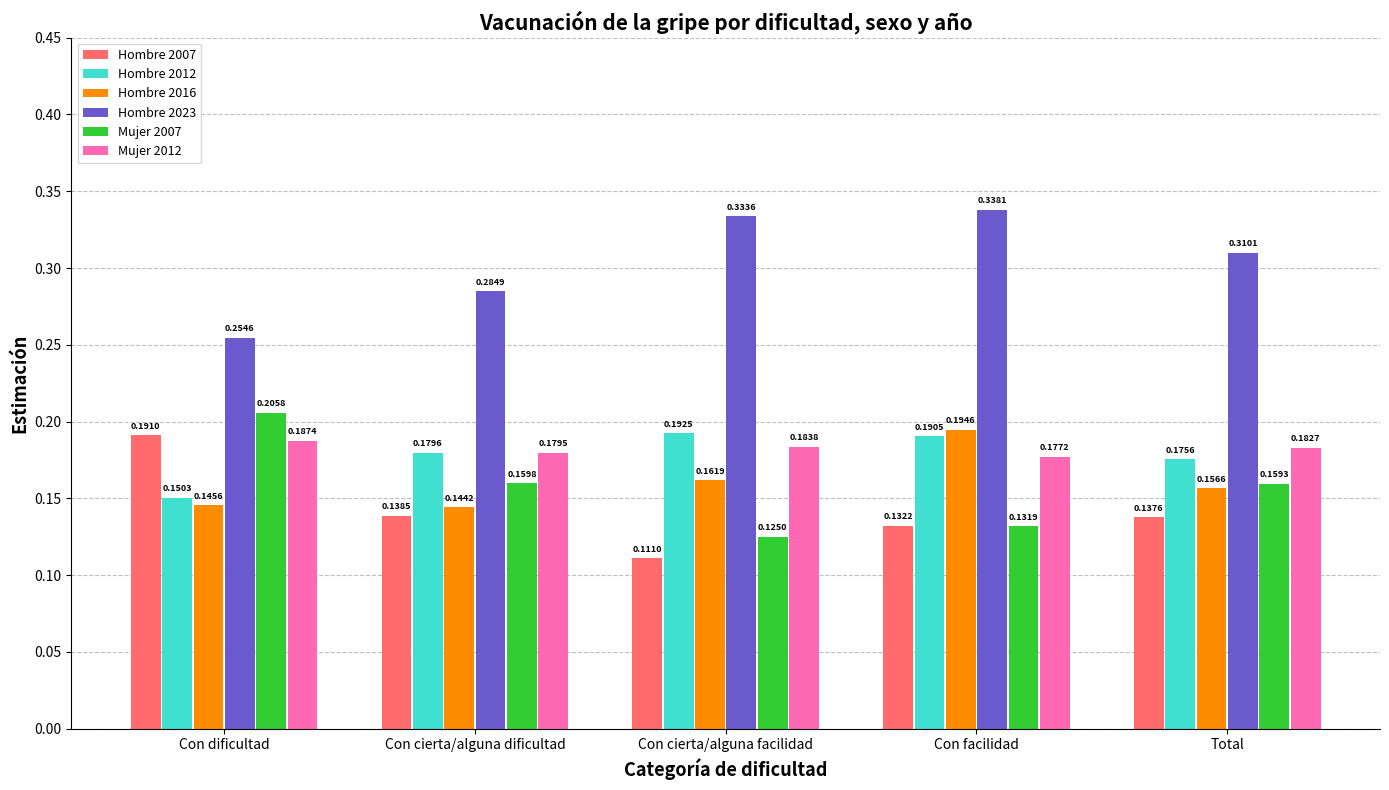

At which label does Mujer 2007 reach its minimum?

Con cierta/alguna facilidad